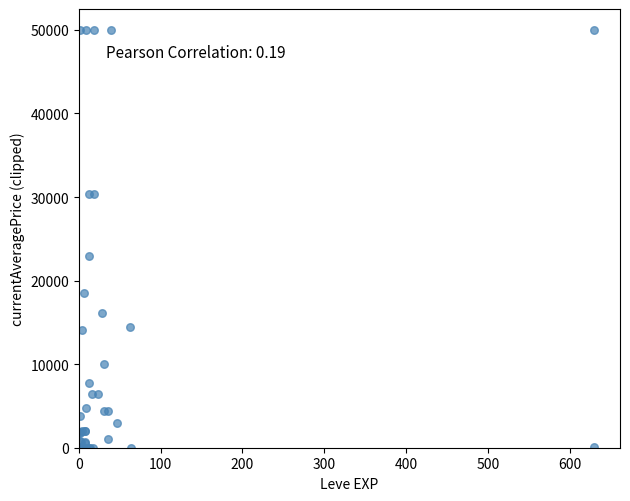

What Y value in the scatter plot is closest to 25000?

23000.0